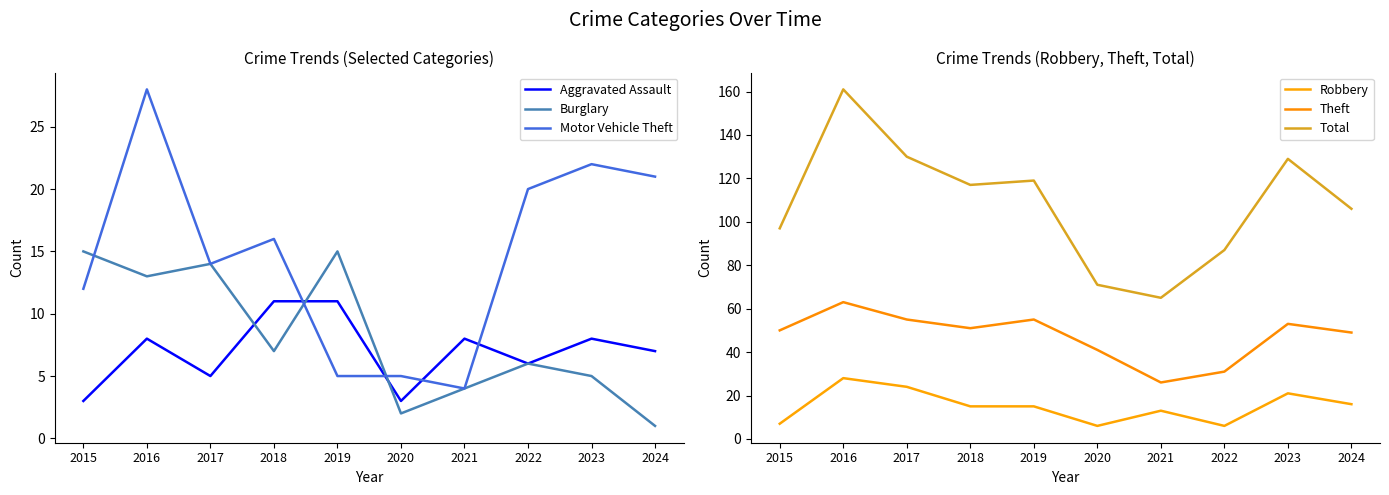

True or false: Aggravated Assault and Theft cross at least once.

False